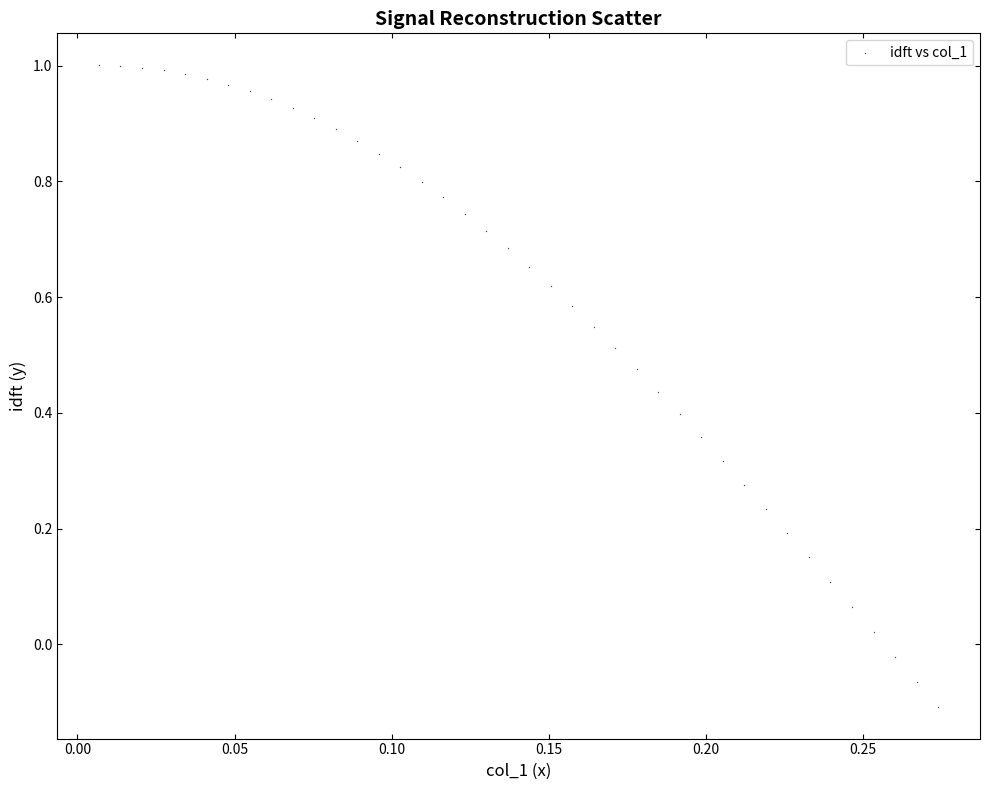

What is the range of Y values (max minus min)?

1.1